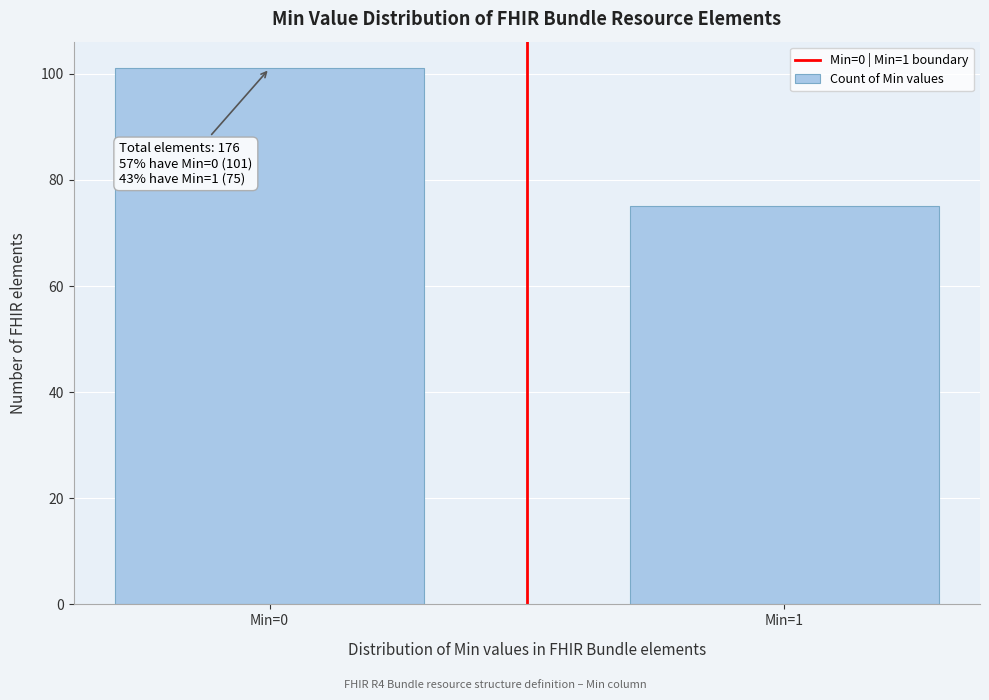

Reading left to right, extract all data points from this chart.

Min=0=101	Min=1=75